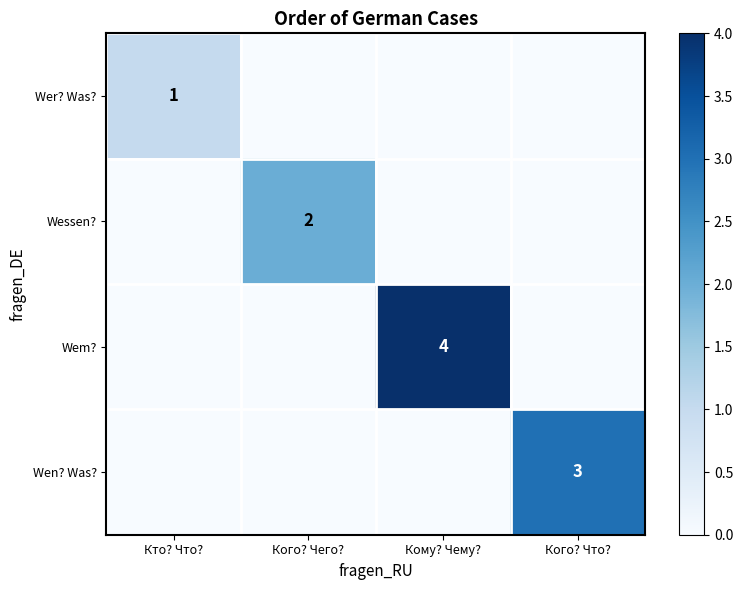

Is it true that Wer? Was? equals 0 at Кто? Что??

False